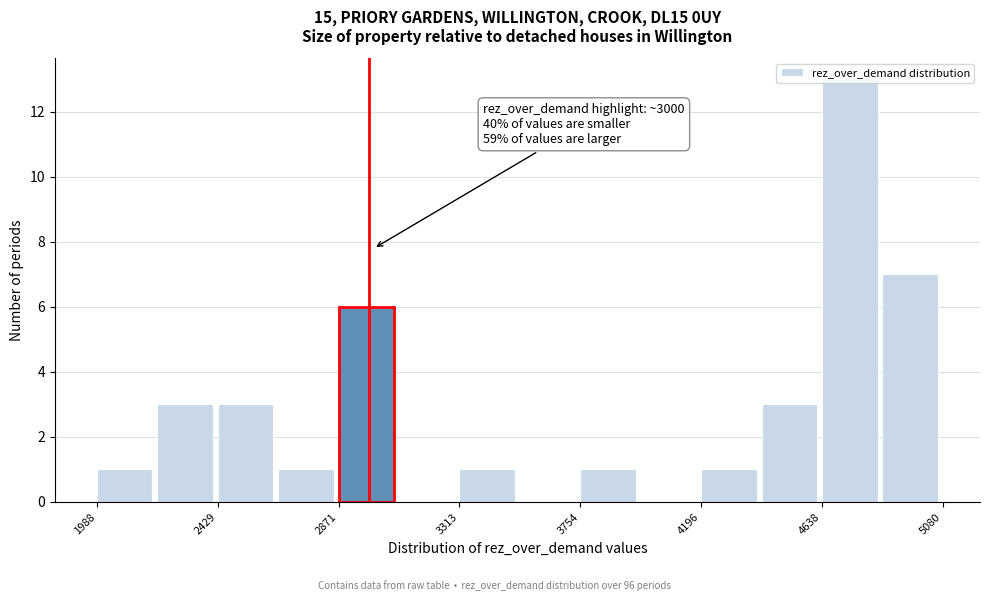

Which range on the x-axis has the tallest bar?

4650 to 4850